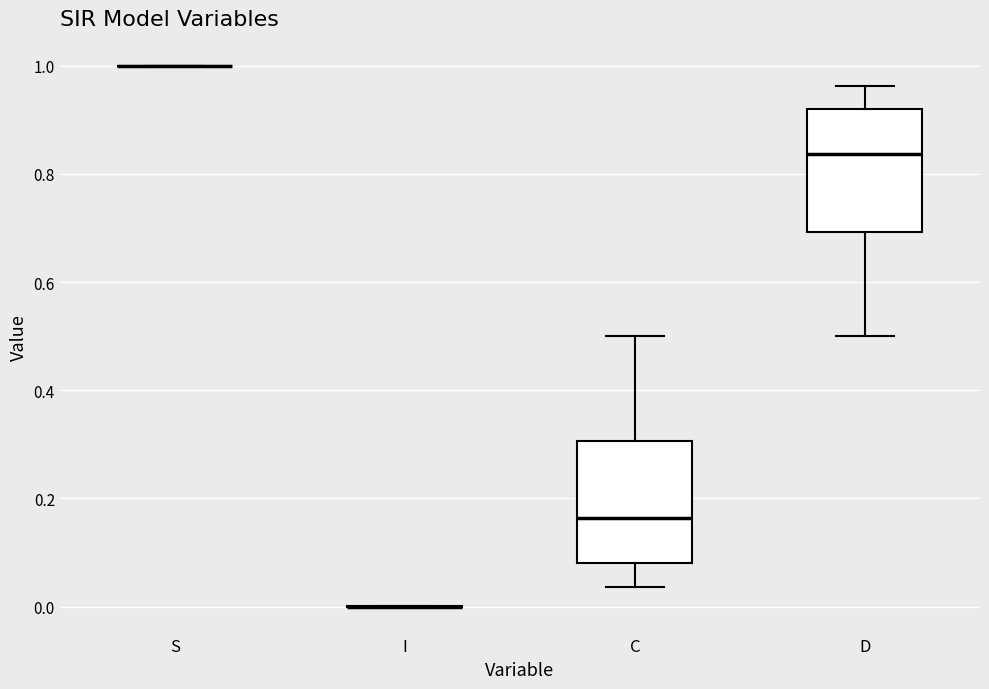

Reading left to right, read every box against the y-axis: the position of its median line, the range the box covers, and the ends of its whiskers. The values are not printed on the chart, so give them approximately, as read against the axis.

S: box collapsed to a line at 1.00, whiskers 1.00 to 1.00
I: box collapsed to a line at 0.00, whiskers 0.00 to 0.00
C: median 0.16, box 0.08 to 0.30, whiskers 0.04 to 0.50
D: median 0.84, box 0.70 to 0.92, whiskers 0.50 to 0.96